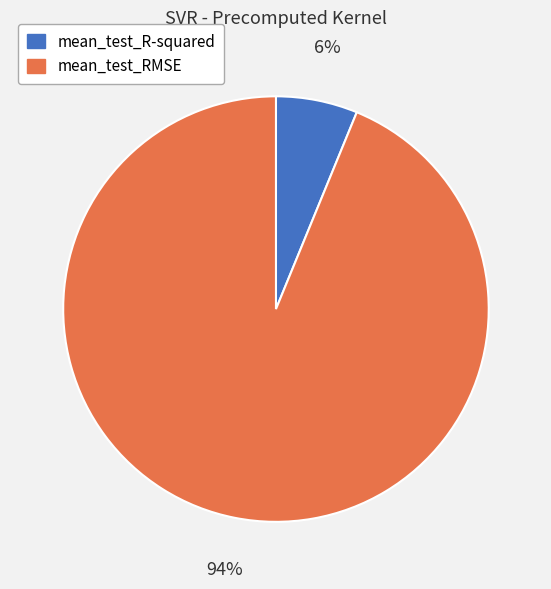

Which slice is the smallest?

mean_test_R-squared